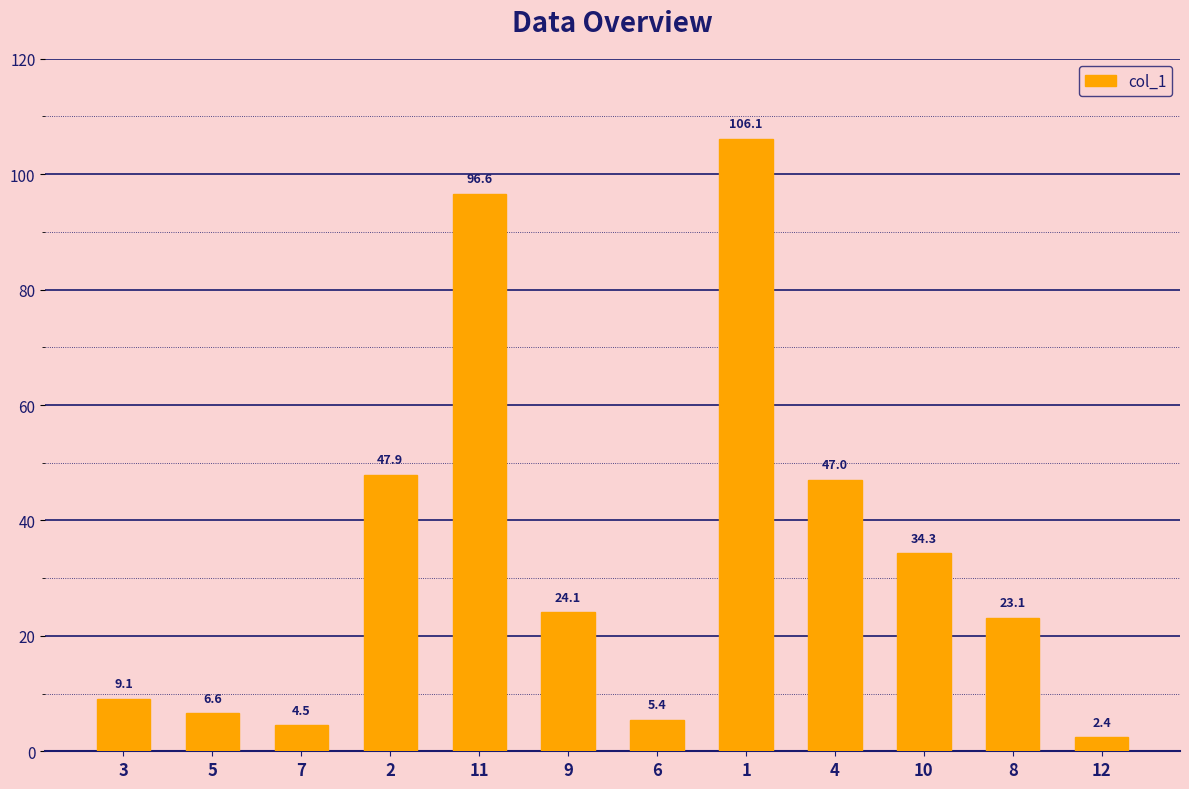

Reading right to left, list all the values displayed in this chart.

2.4	23.1	34.3	47.0	106.1	5.4	24.1	96.6	47.9	4.5	6.6	9.1